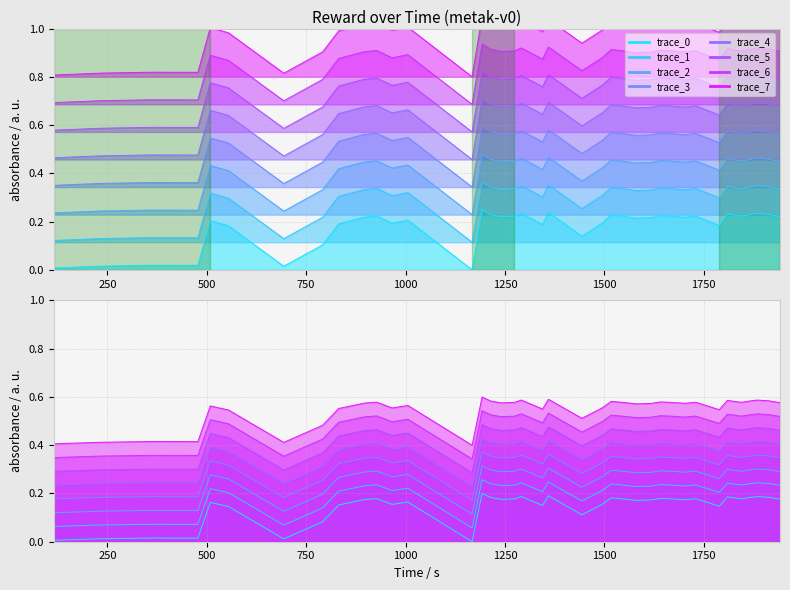

What is the label of the 6th point from the right?

1809.451276